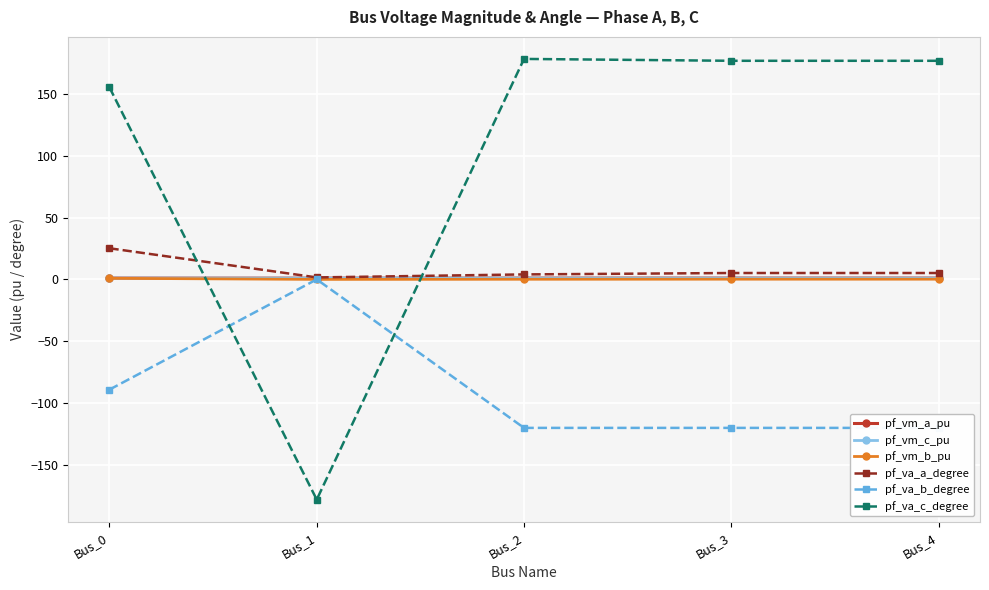

List the labels in order of pf_vm_a_pu value, smallest first.

Bus_1, Bus_2, Bus_0, Bus_3, Bus_4